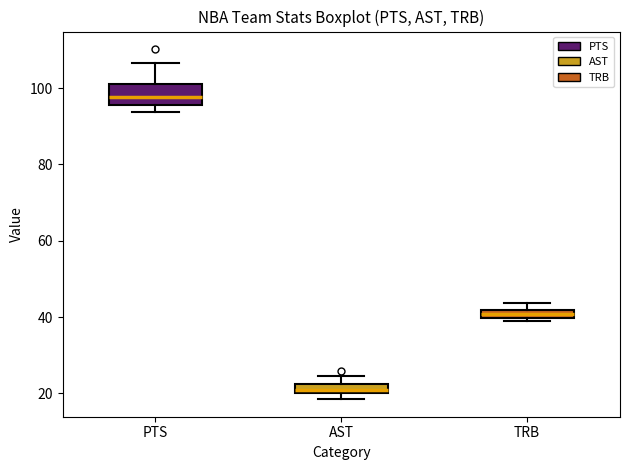

Where is the upper edge of the box for PTS on the y-axis? The values are not printed on the chart, so give them approximately, as read against the axis.

100